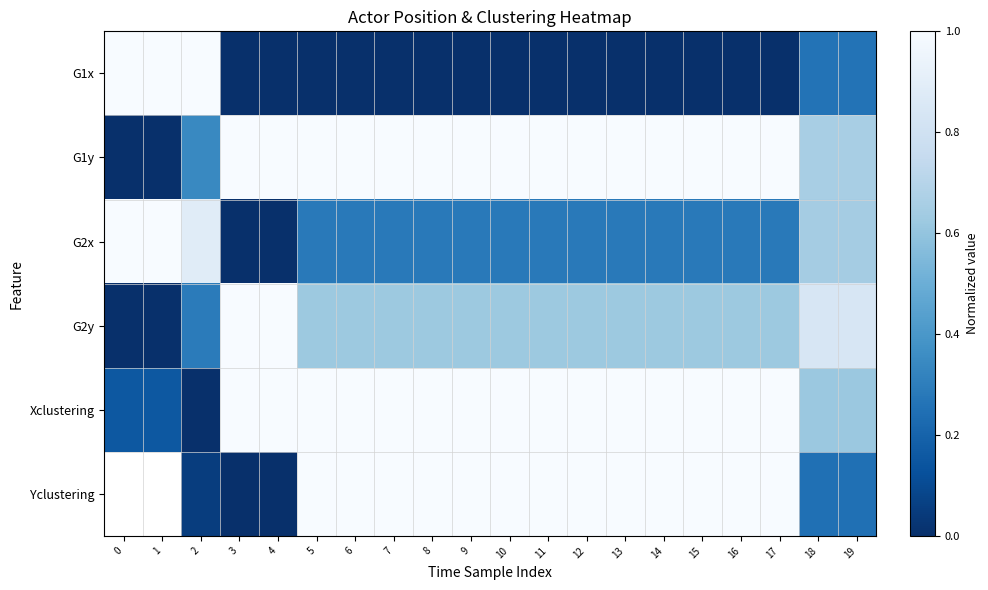

What is the approximate value of Xclustering at 0?

0.2